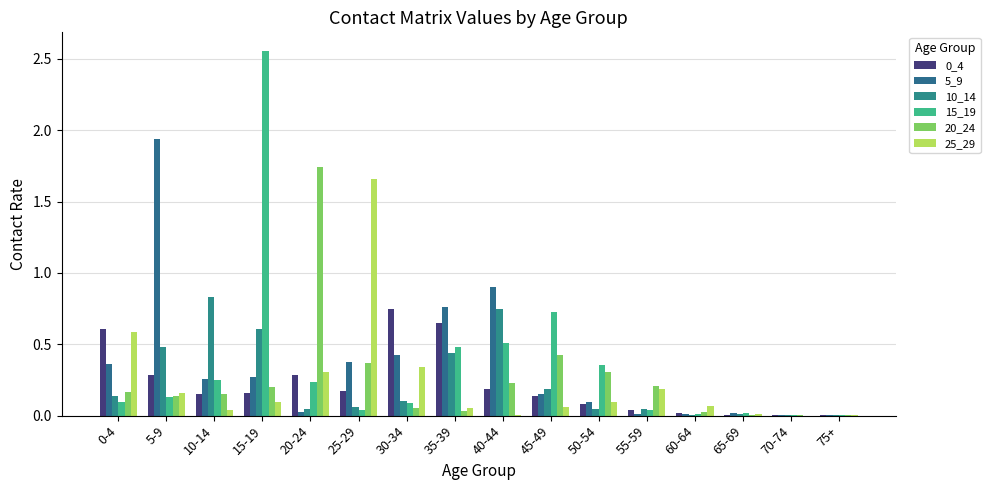

Is the value of 10_14 at 45-49 greater than the value of 0_4 at 0-4?

No